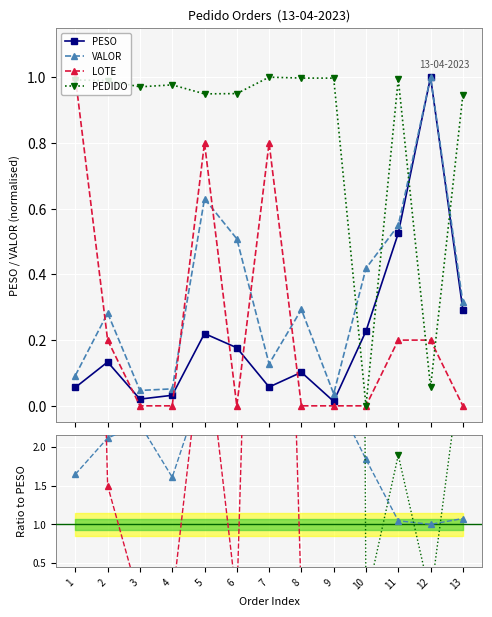

Which series has the largest total across all categories?

PEDIDO